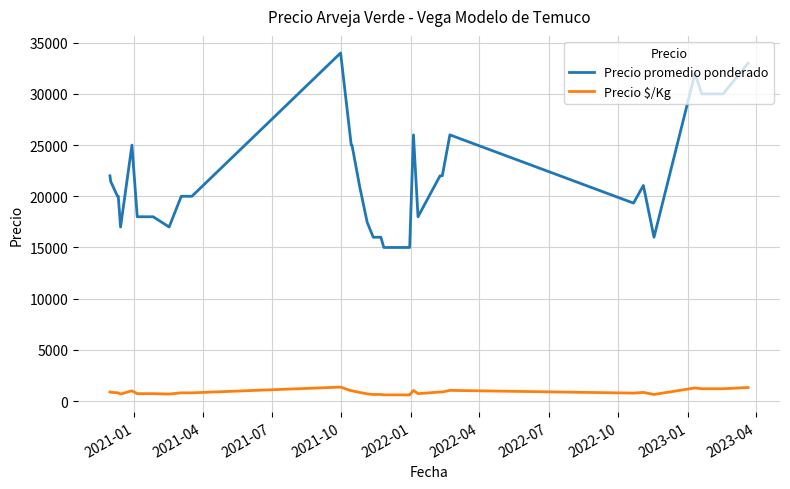

At which label is Precio $/Kg closest to 980?

2022-04